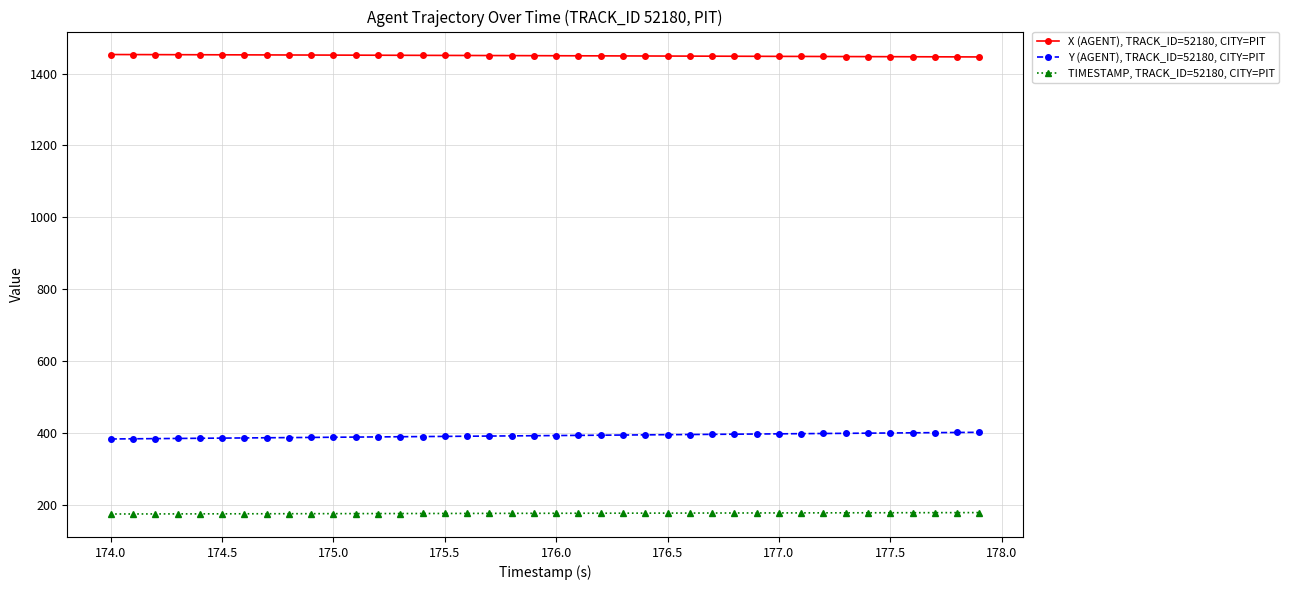

How many lines are shown in the chart?

3